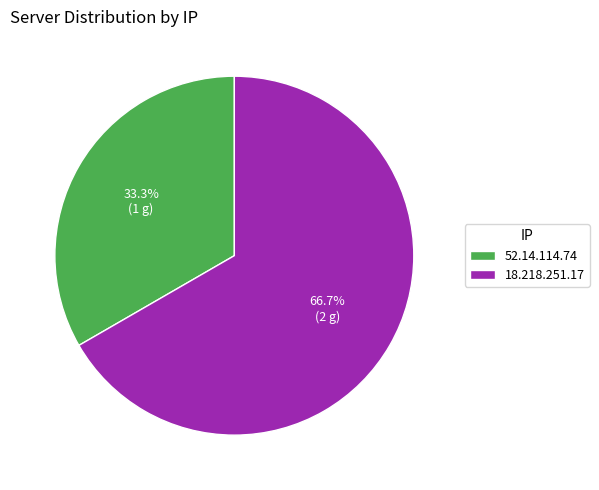

The 18.218.251.17 slice represents 72% of the pie. True or false?

False